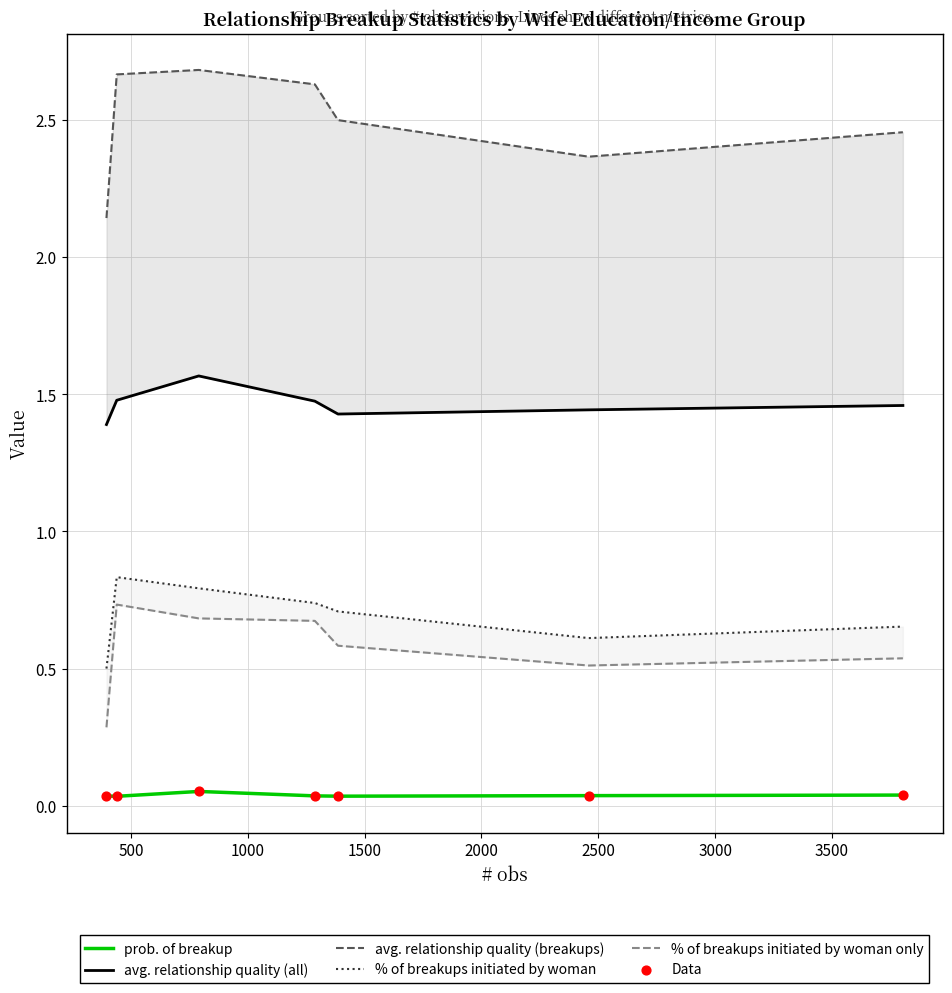

Which series contains the lowest Y value?

prob. of breakup